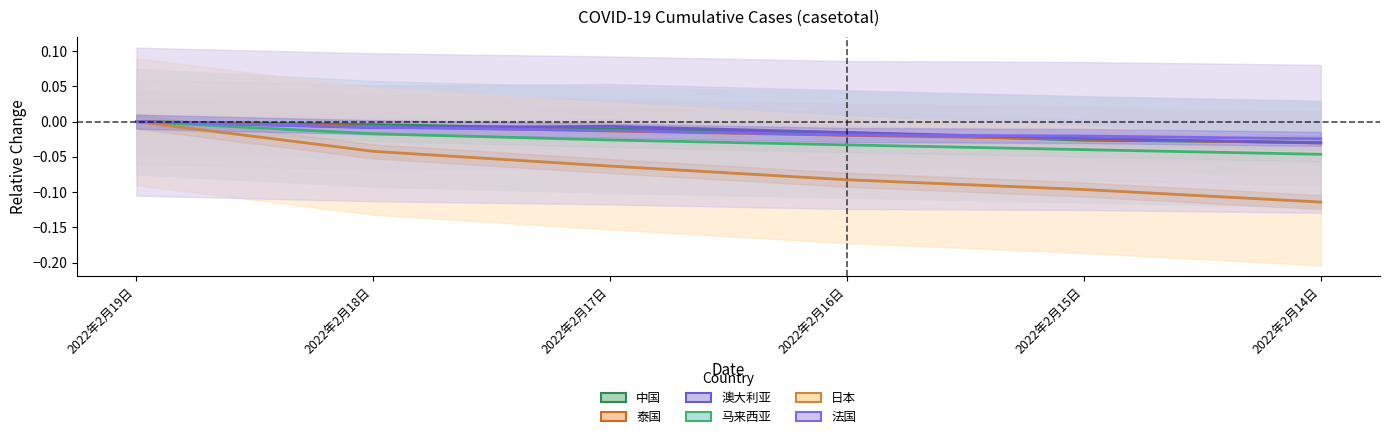

What is the total value across all series at 2022年2月15日?

-0.2